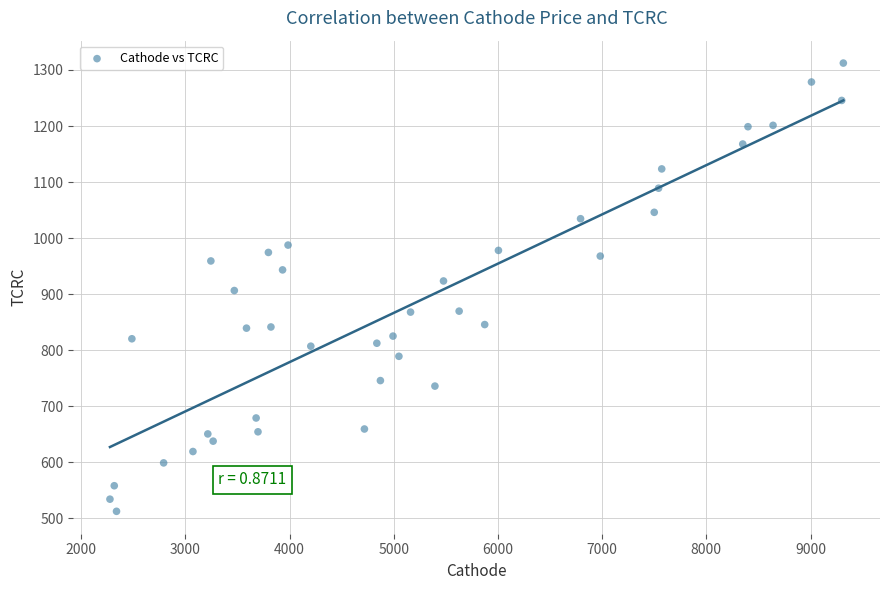

What is the range of X values (max minus min)?

7038.5